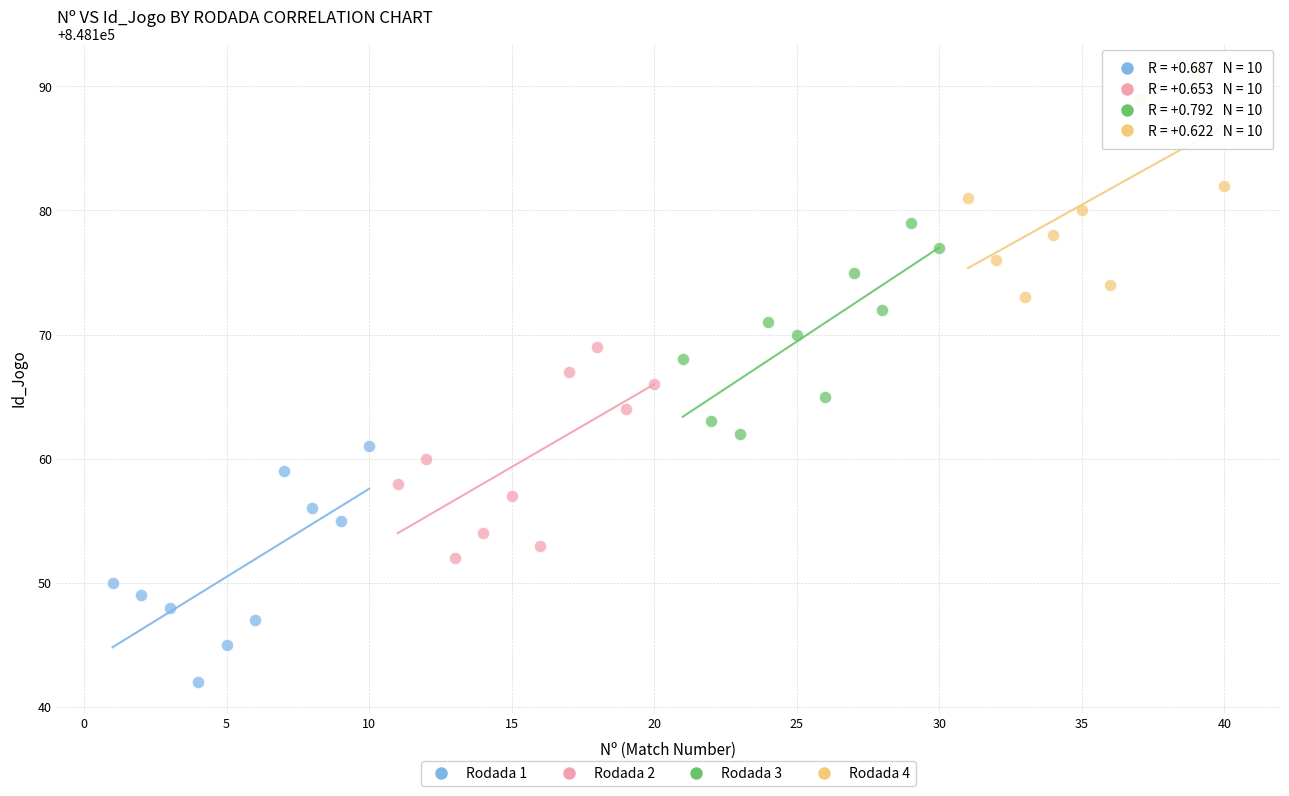

Which series reaches the minimum Y coordinate?

Rodada 1